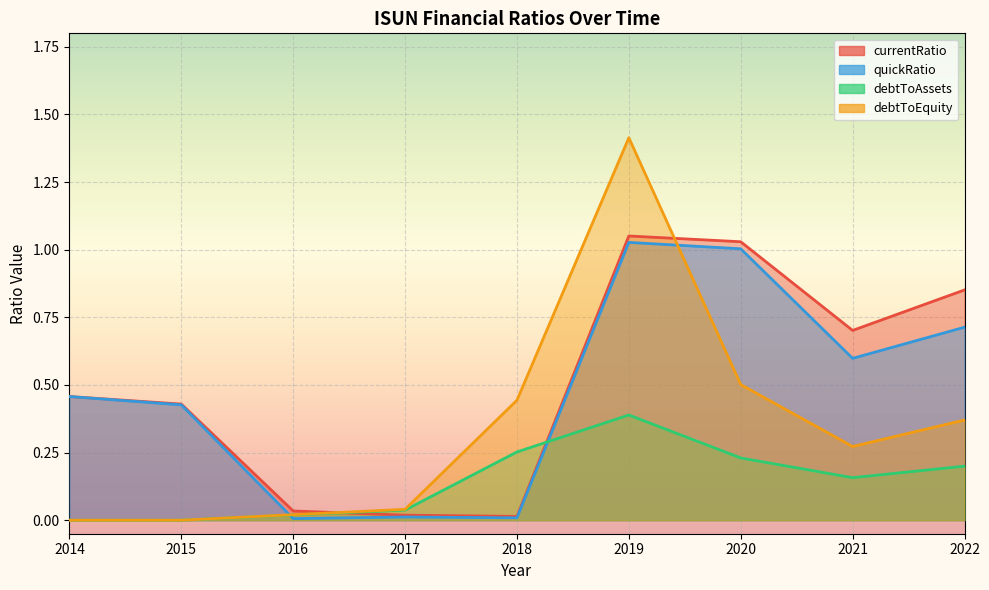

Which series has the largest range (max minus min)?

debtToEquity